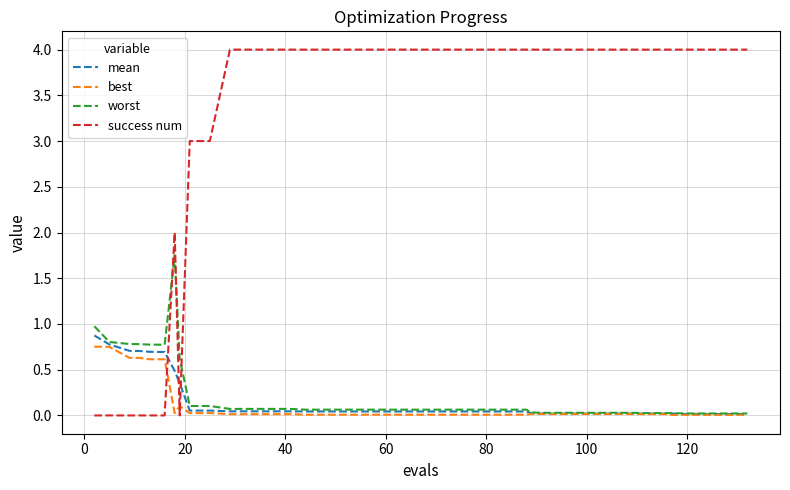

Which series ends up on top after the final intersection of success num and mean?

success num